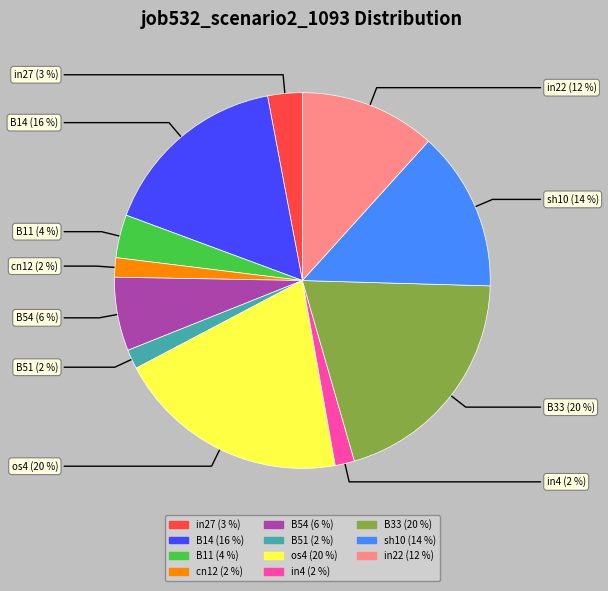

To the nearest percent, what is the combined percentage of B54 and os4?

26%